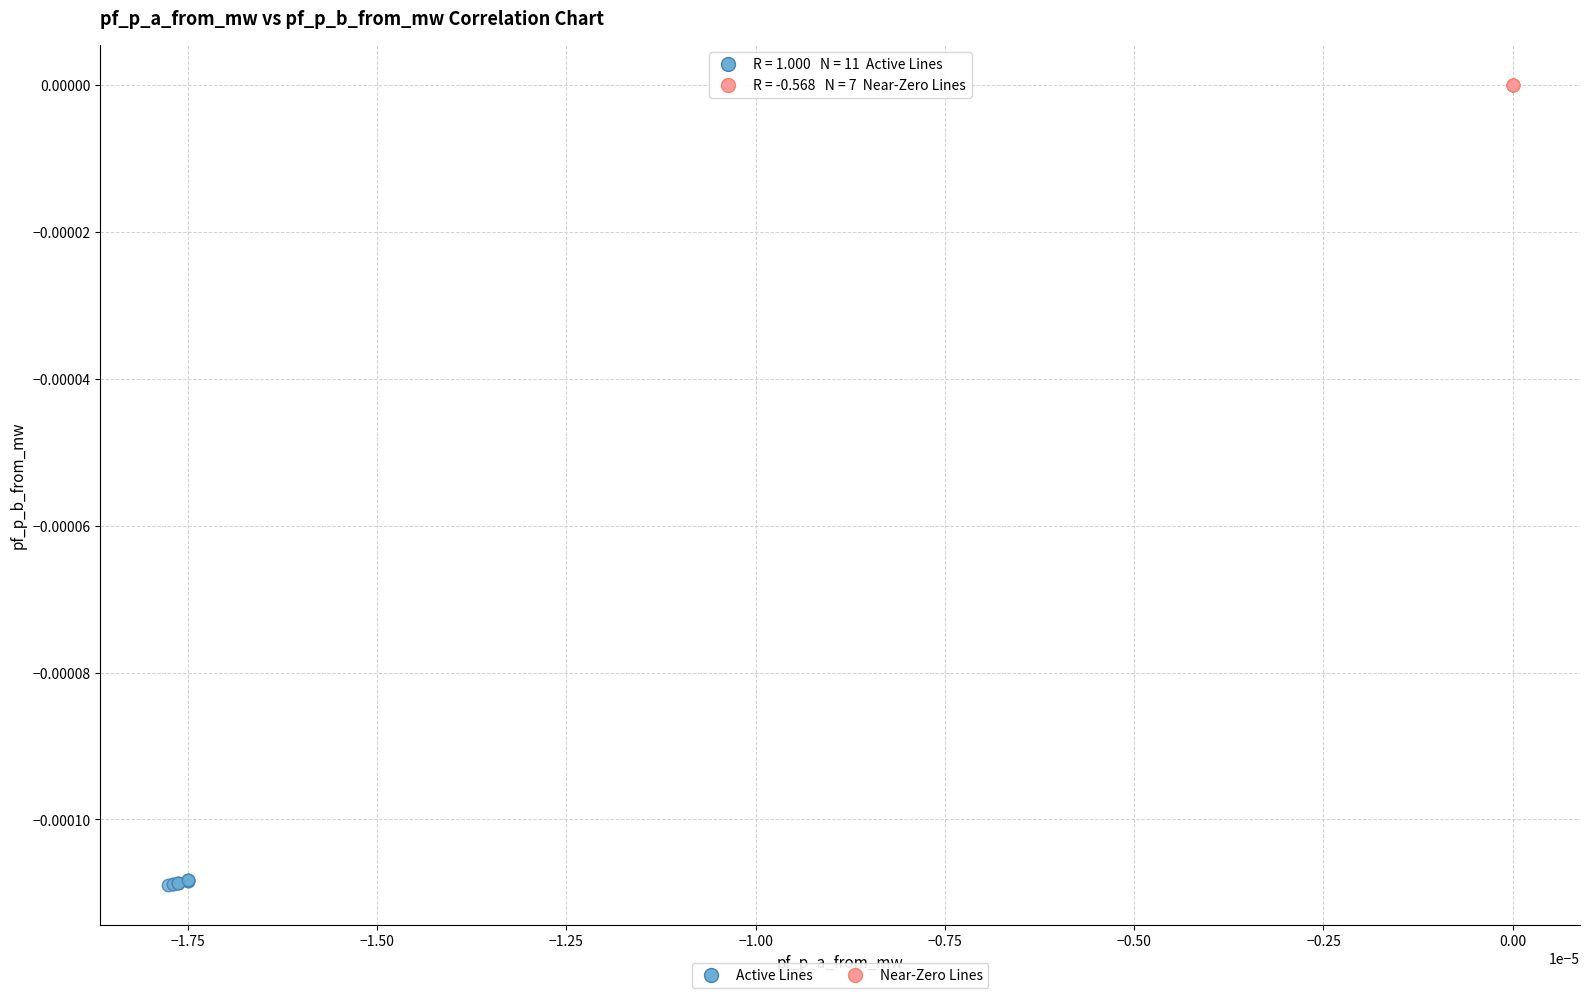

Which series contains the highest Y value?

Near-Zero Lines